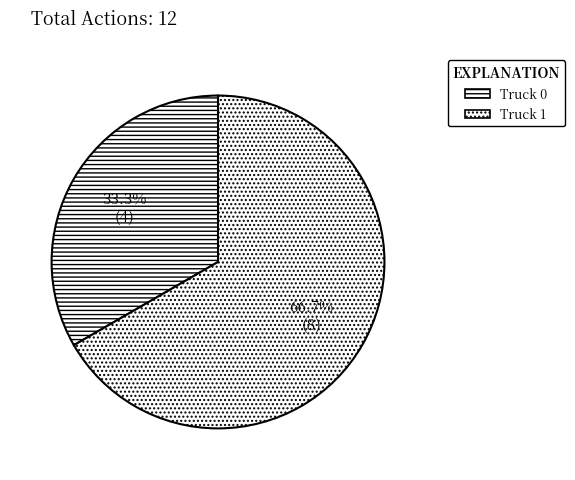

How much of the chart is everything except Truck 0?

66.7%